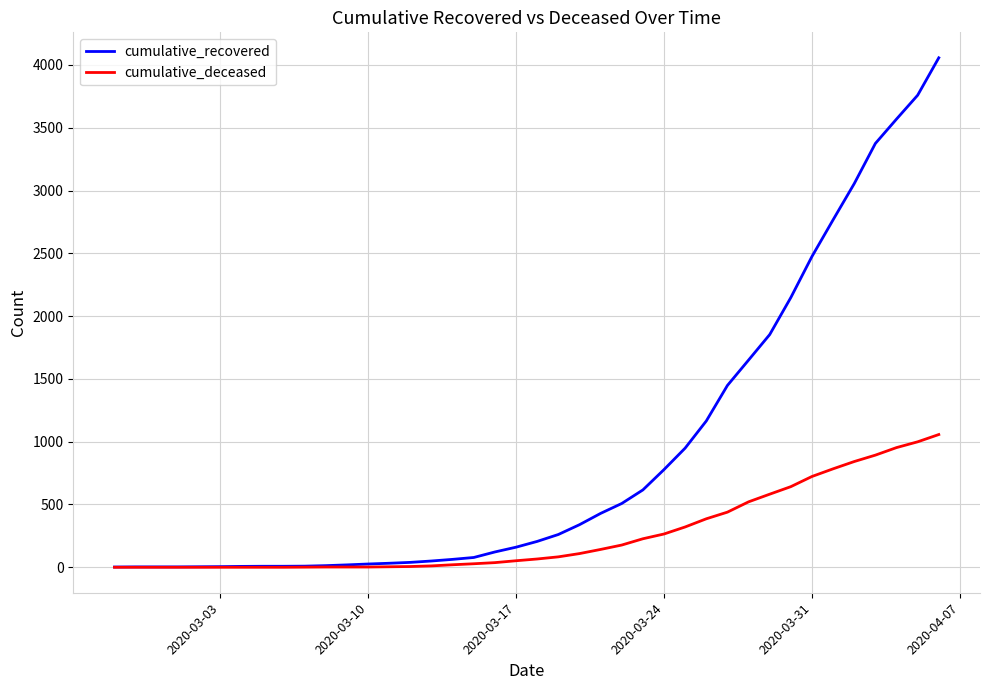

Which series has the widest spread of values?

cumulative_recovered